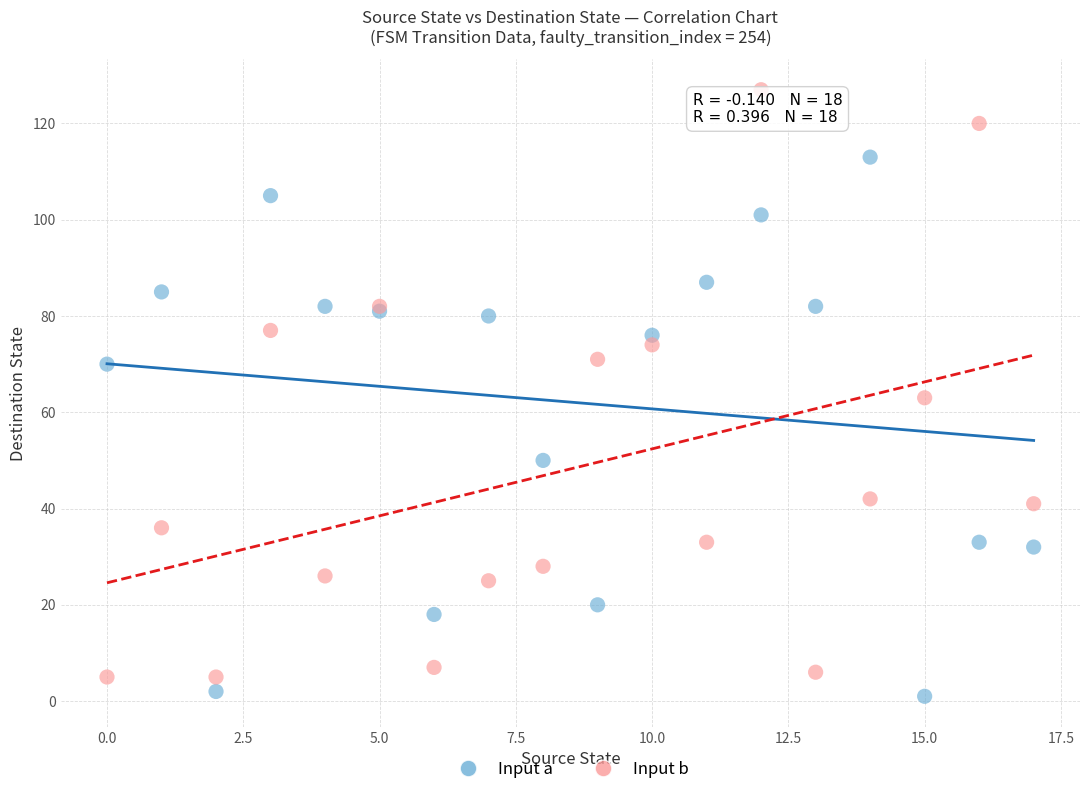

Which series reaches the maximum Y coordinate?

Input b